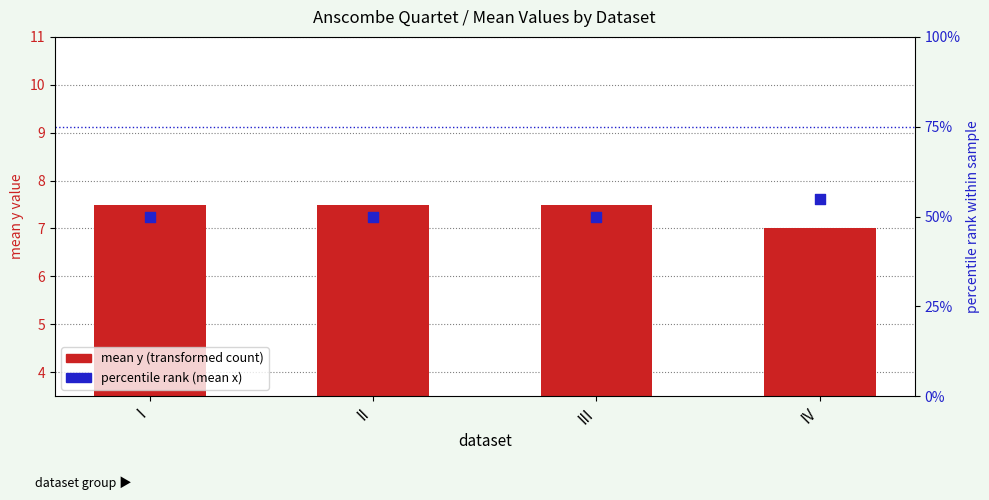

What are all the series names shown in the legend?

mean y (transformed count), percentile rank (mean x)